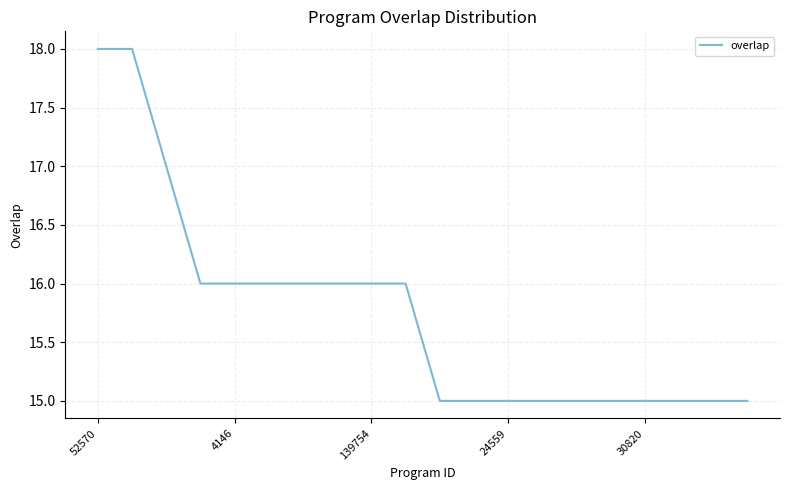

What is the smallest value displayed?

15